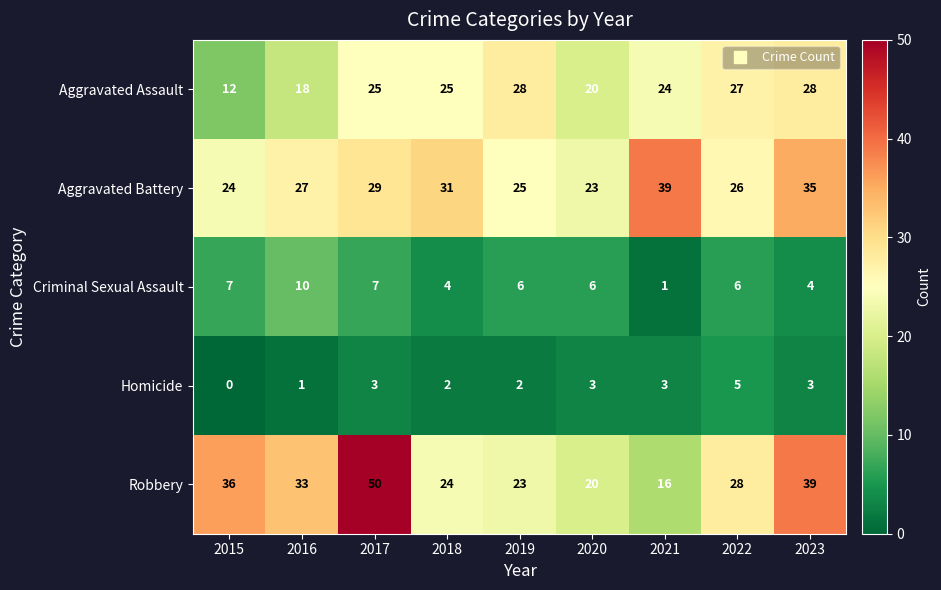

Which series changed the most between 2020 and 2022?

Robbery